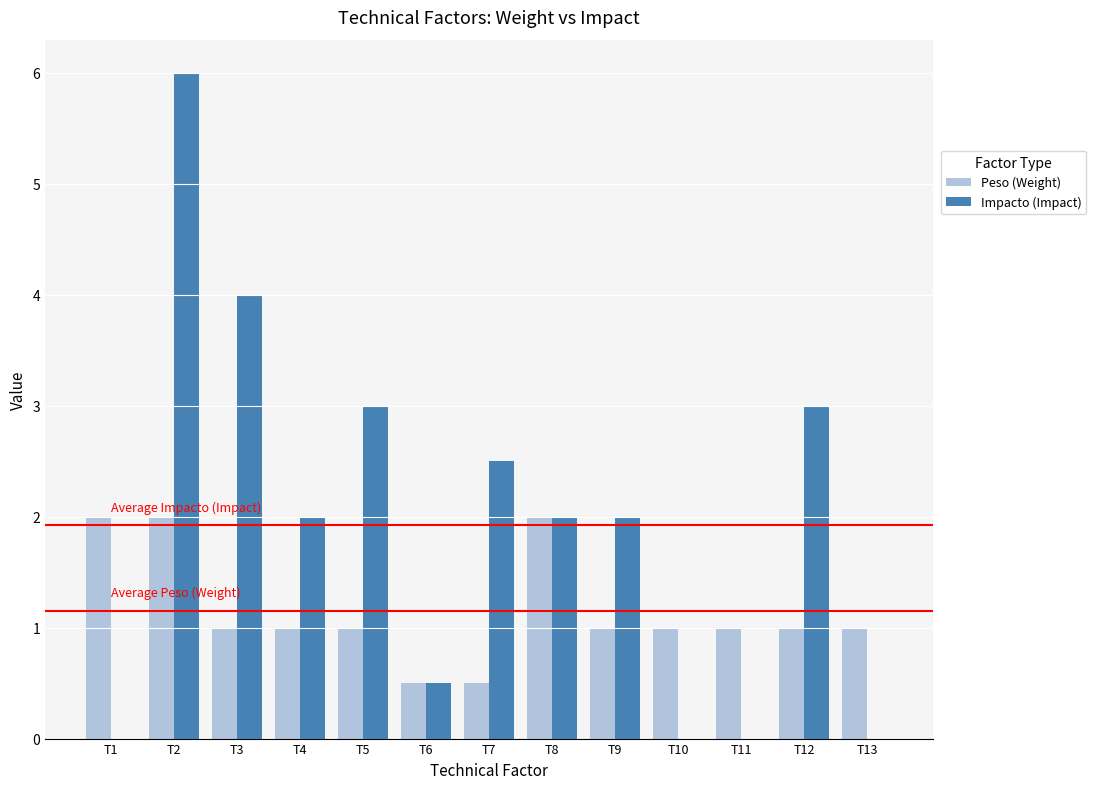

Between T2 and T7, which series saw the biggest shift?

Impacto (Impact)